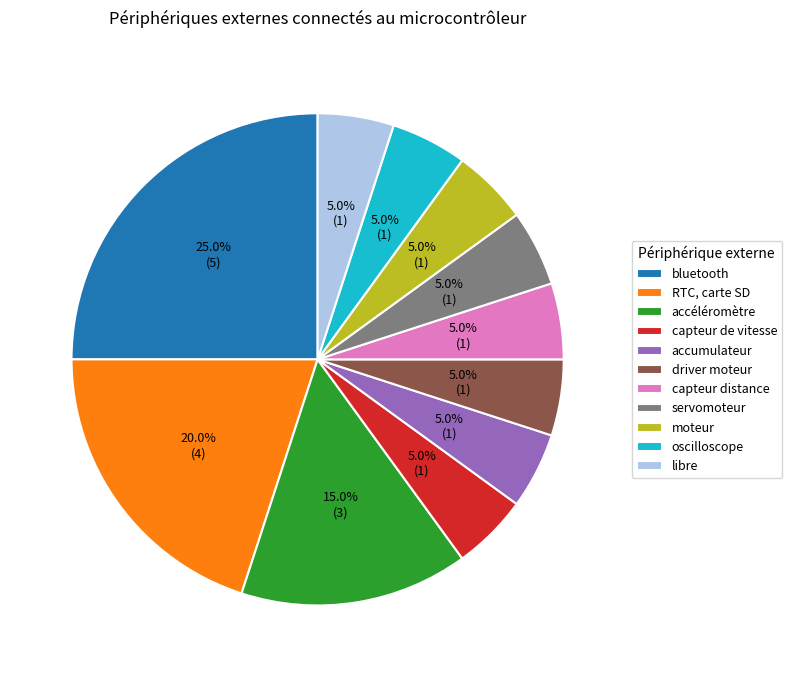

To the nearest percent, what percentage of the pie is driver moteur?

5%